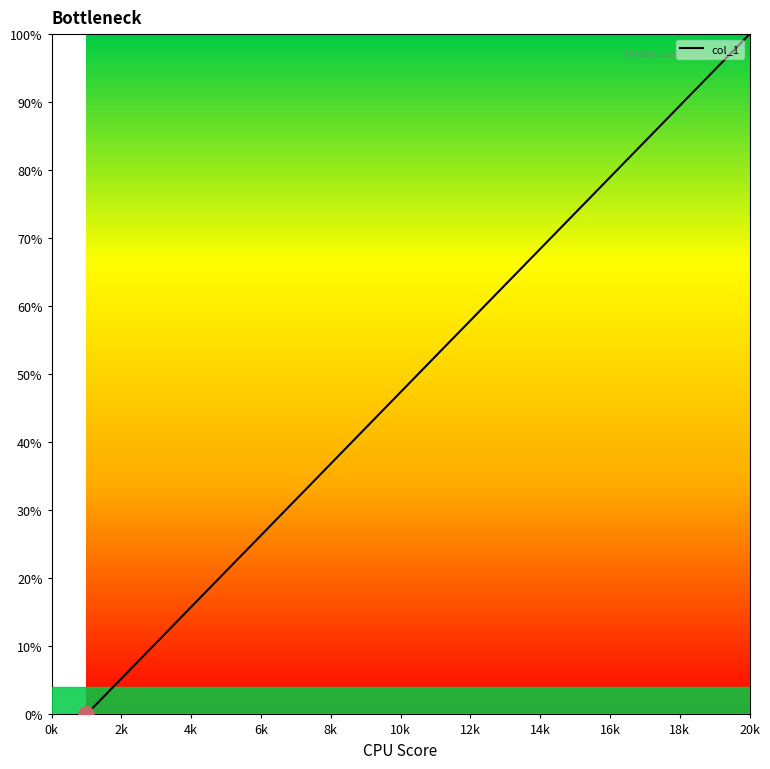

What is the maximum value shown in the chart?

100.0